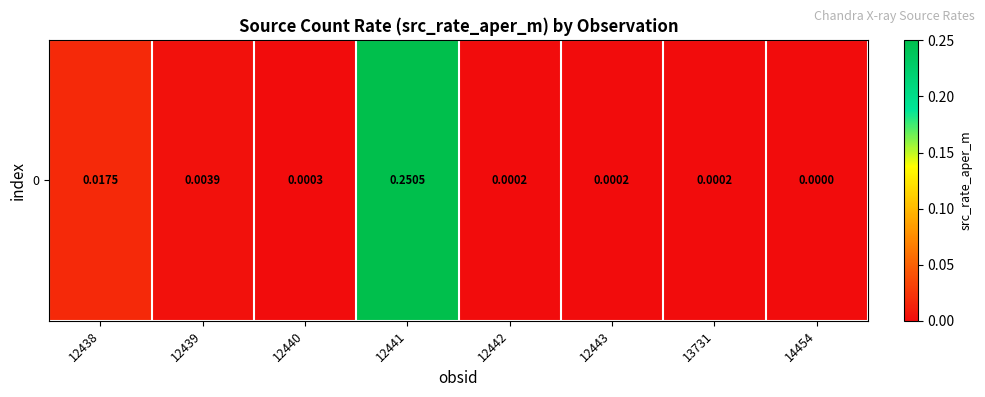

Reading left to right, list all the values displayed in this chart.

12438=0.0	12439=0.0	12440=0.0	12441=0.3	12442=0.0	12443=0.0	13731=0.0	14454=0.0